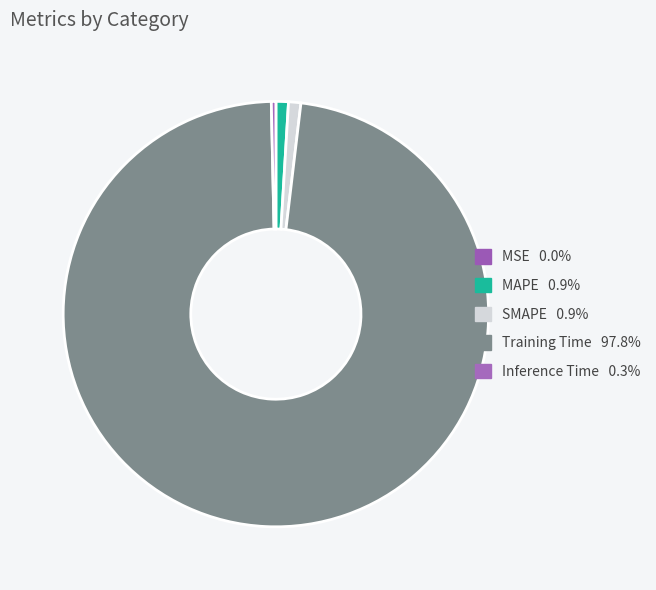

Is the sum of SMAPE and MSE greater than half?

No